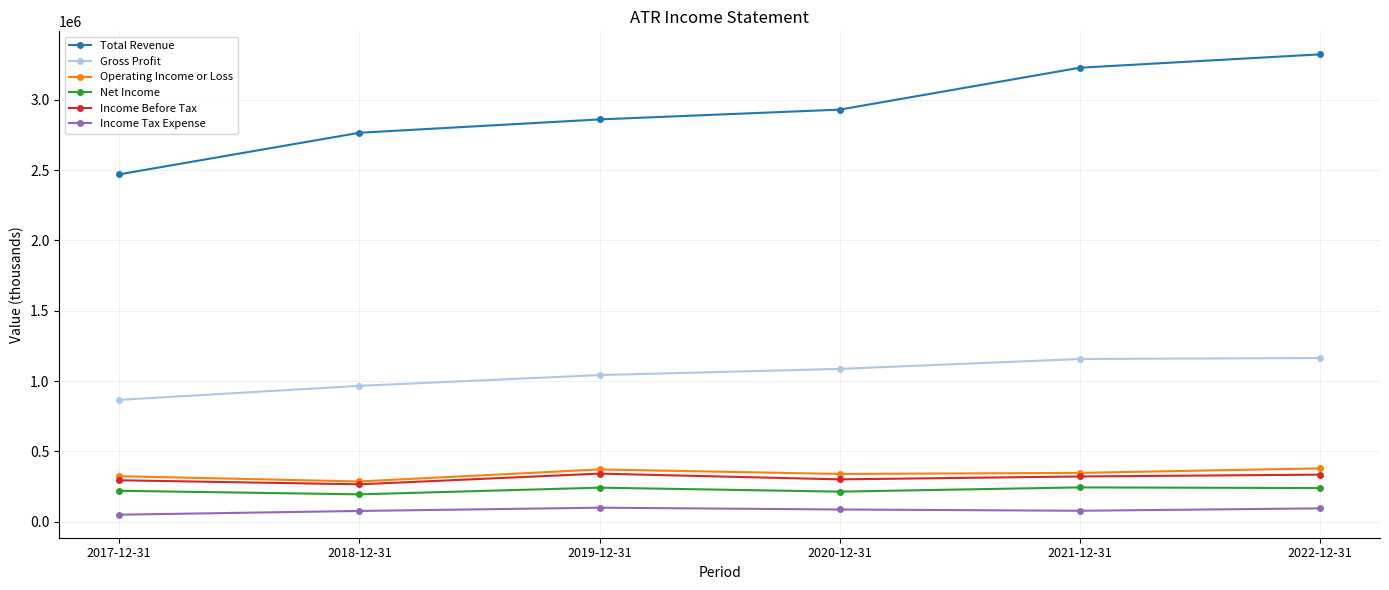

At 2022-12-31, list the series in order from smallest to largest.

Income Tax Expense, Net Income, Income Before Tax, Operating Income or Loss, Gross Profit, Total Revenue